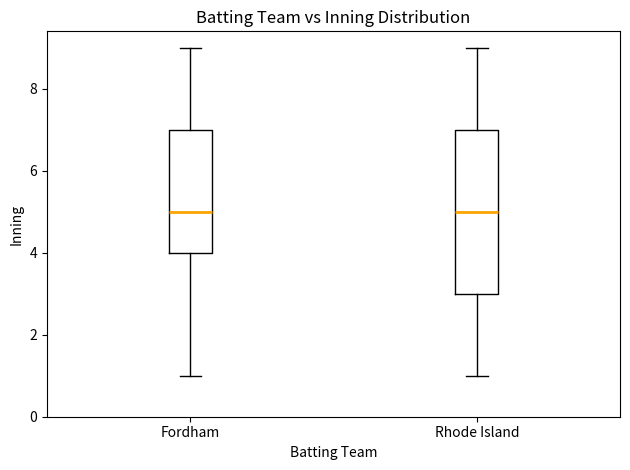

Reading left to right, read every box against the y-axis: the position of its median line, the range the box covers, and the ends of its whiskers. The values are not printed on the chart, so give them approximately, as read against the axis.

Fordham: median 5, box 4 to 7, whiskers 1 to 9
Rhode Island: median 5, box 3 to 7, whiskers 1 to 9